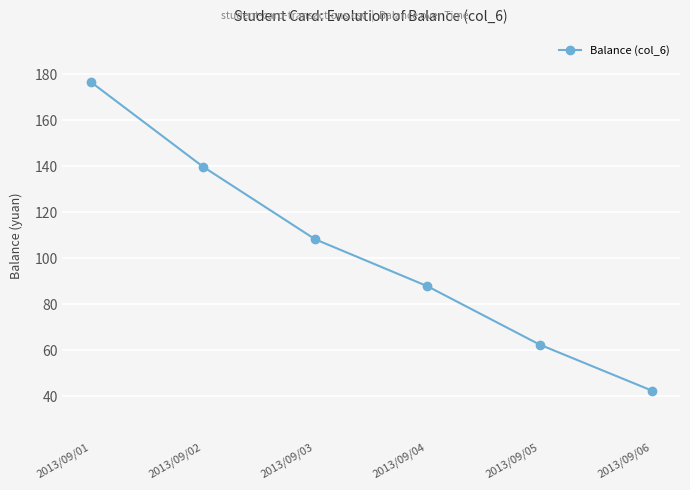

What is the difference between the maximum and minimum values?

134.2